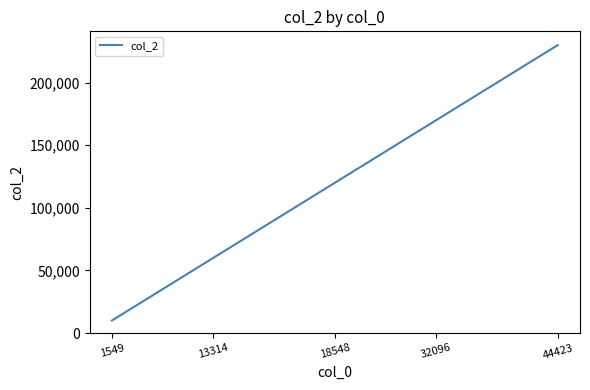

What is the greatest value displayed?

230000.0